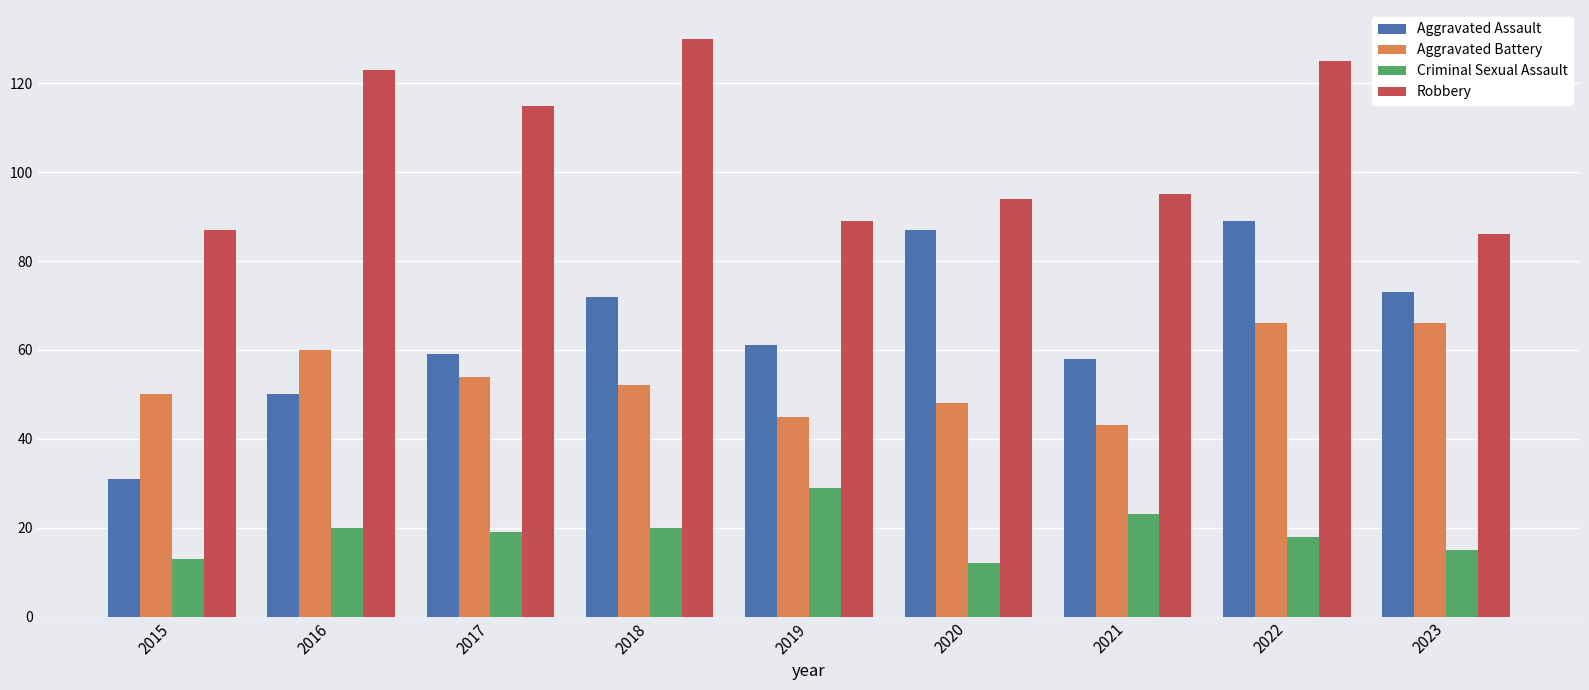

What is the difference between the second highest and second lowest values in the Aggravated Battery series?

21